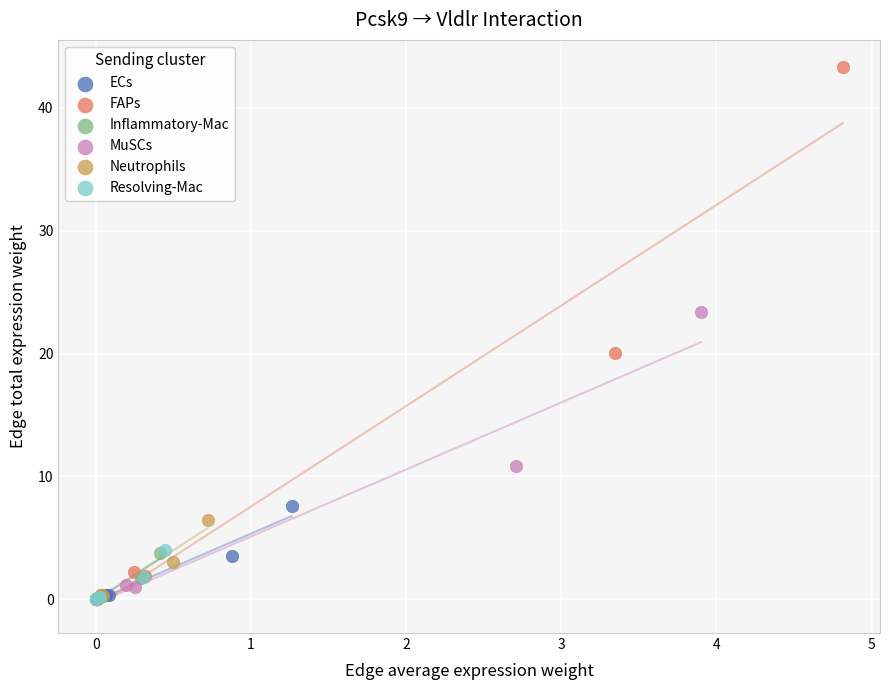

Which series has the widest spread of Y values?

FAPs